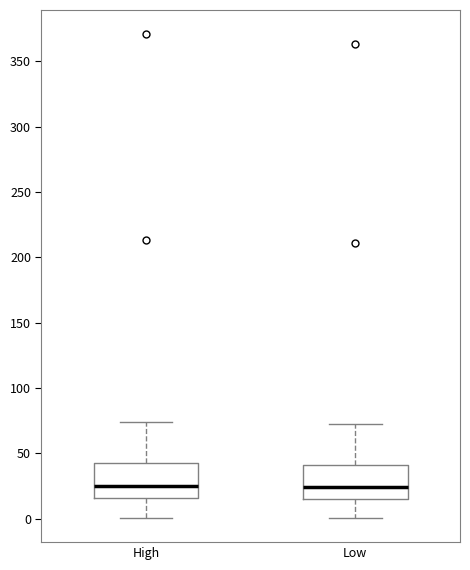

Reading left to right, read every box against the y-axis: the position of its median line, the range the box covers, and the ends of its whiskers. The values are not printed on the chart, so give them approximately, as read against the axis.

High: median 25, box 15 to 40, whiskers 0 to 75
Low: median 25, box 15 to 40, whiskers 0 to 75